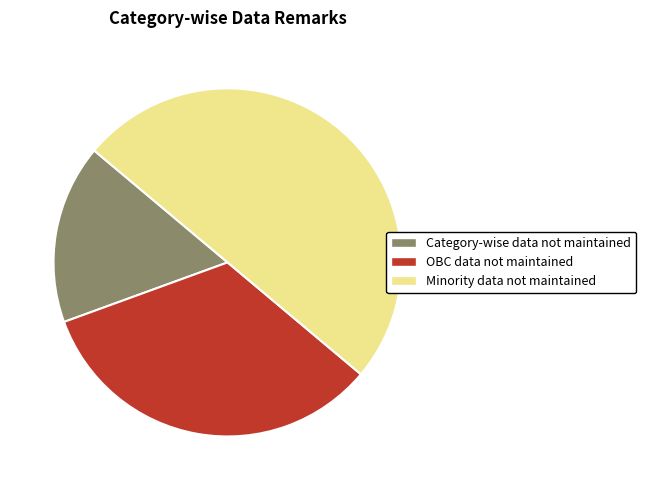

Is it true that Minority data not maintained is 42% of the pie?

False